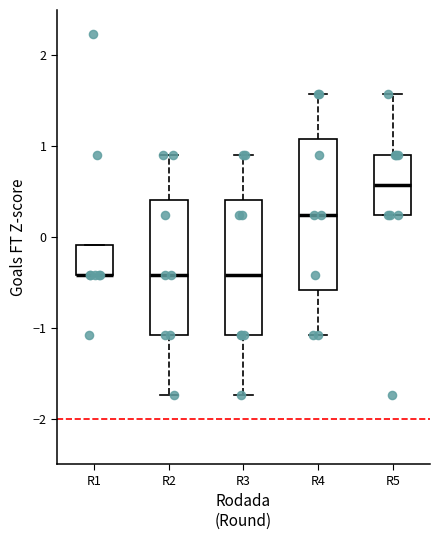

Reading left to right, transcribe this box plot: for each box, give where its median line is, the range the box spans, and where its two whiskers end, as read against the y-axis. The values are not printed on the chart, so give them approximately, as read against the axis.

R1: median -0.4 (drawn on the box's lower edge), box -0.4 to -0.1, whiskers -0.4 to -0.1
R2: median -0.4, box -1.1 to 0.4, whiskers -1.7 to 0.9
R3: median -0.4, box -1.1 to 0.4, whiskers -1.7 to 0.9
R4: median 0.2, box -0.6 to 1.1, whiskers -1.1 to 1.6
R5: median 0.6, box 0.2 to 0.9, whiskers 0.2 to 1.6